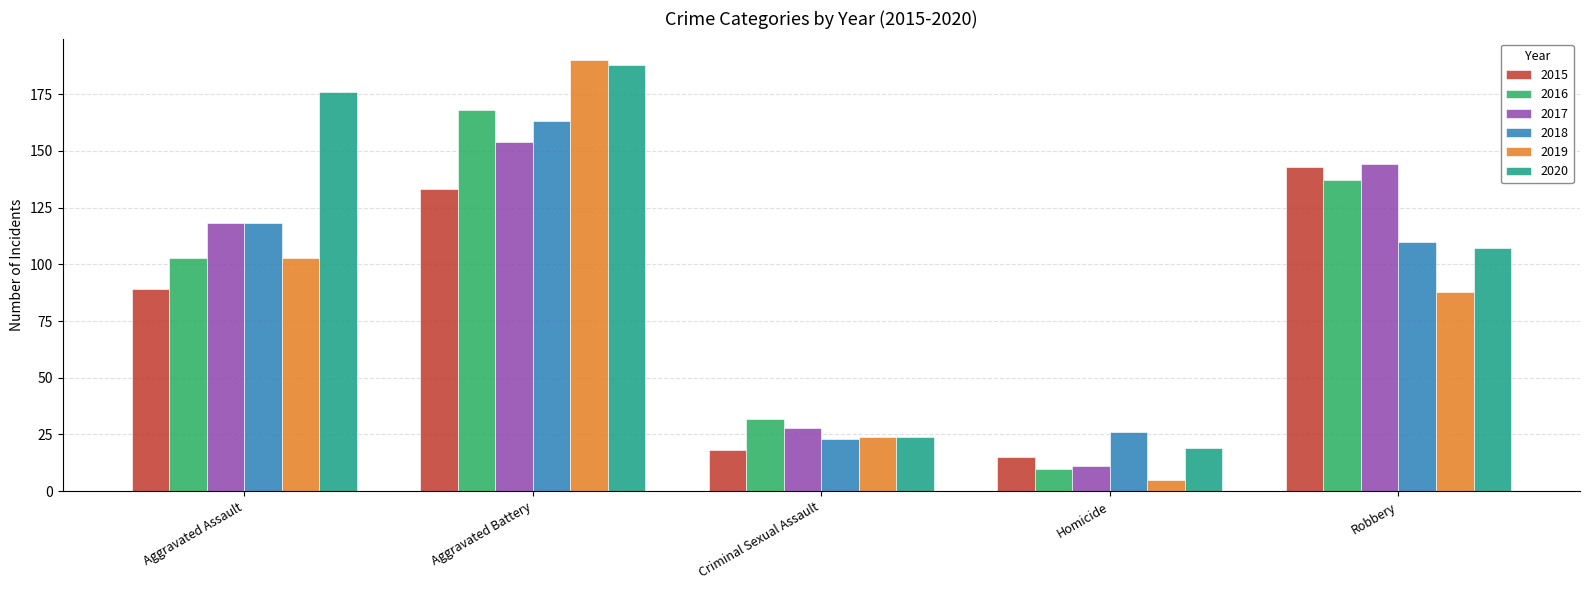

List the series in order of their peak value, lowest first.

2015, 2017, 2018, 2016, 2020, 2019